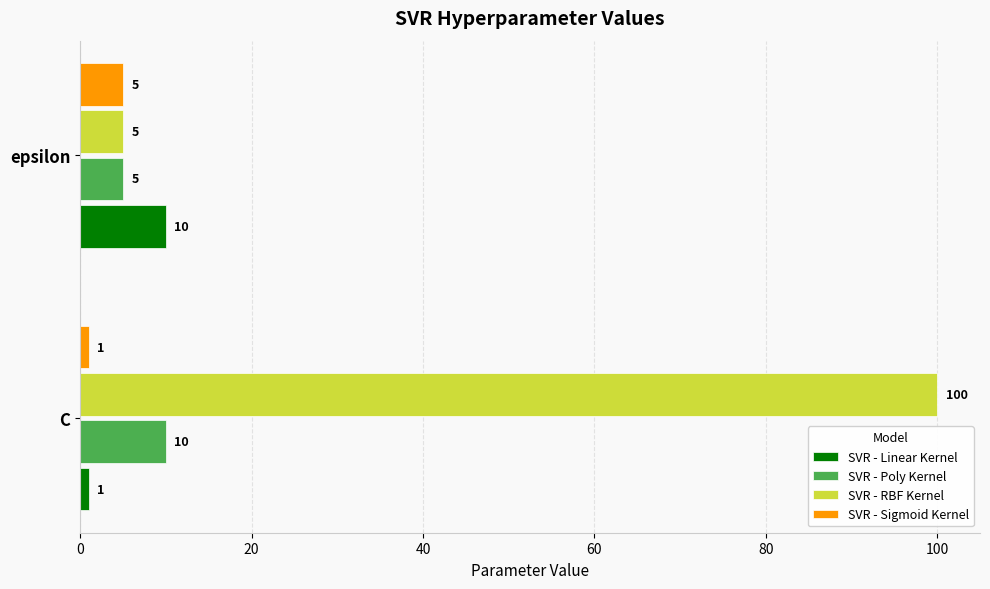

Is the value of SVR - Linear Kernel at C greater than the value of SVR - Poly Kernel at C?

No